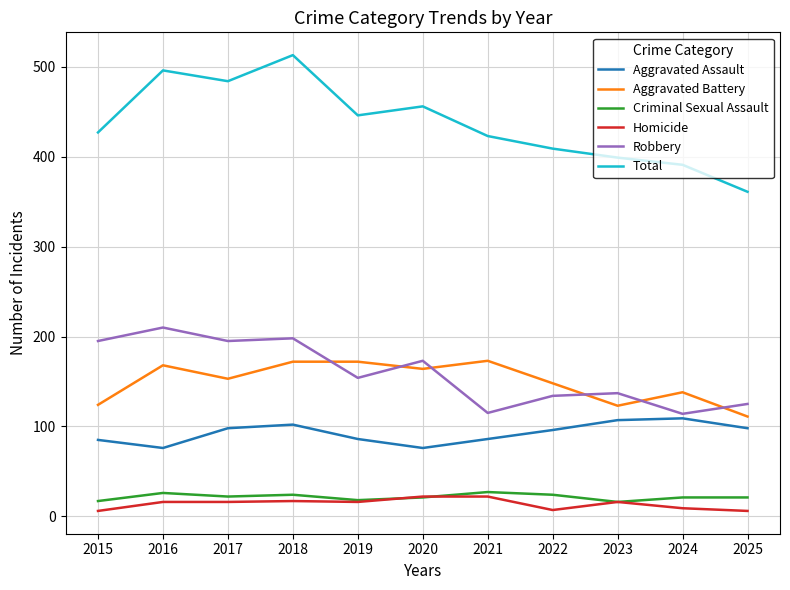

The Aggravated Battery series shows 153 at 2017. True or false?

True